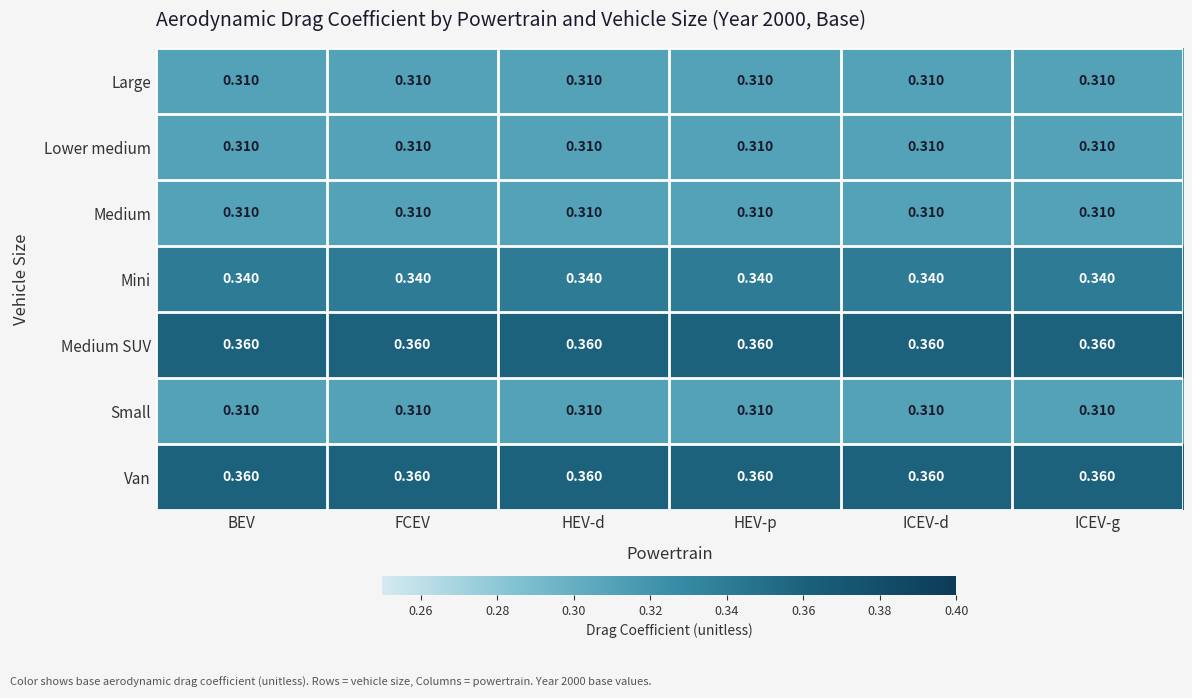

Is the value of Mini at ICEV-d greater than the value of Lower medium at ICEV-d?

Yes